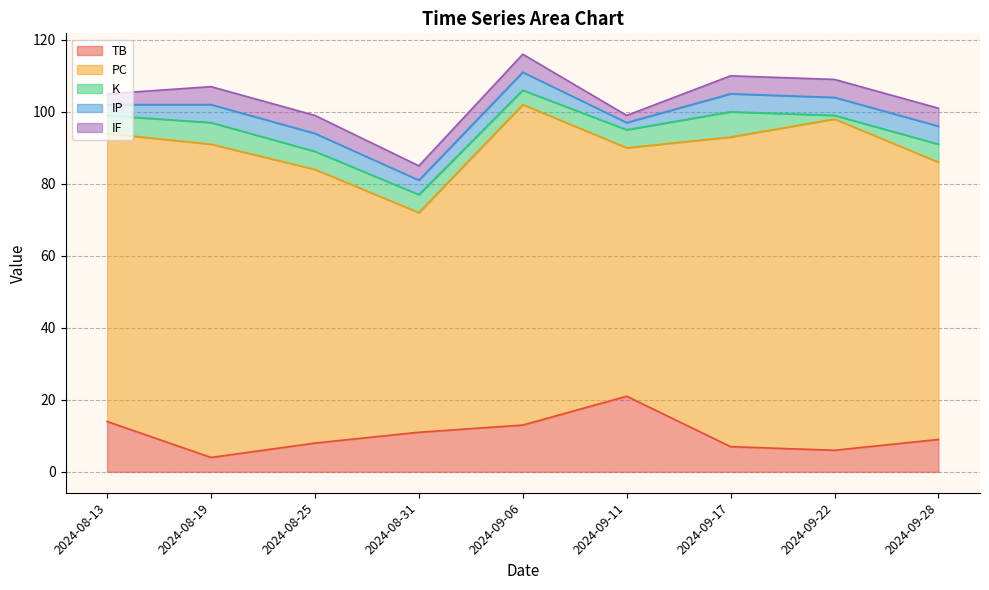

Read the IF value at 2024-08-25.

5